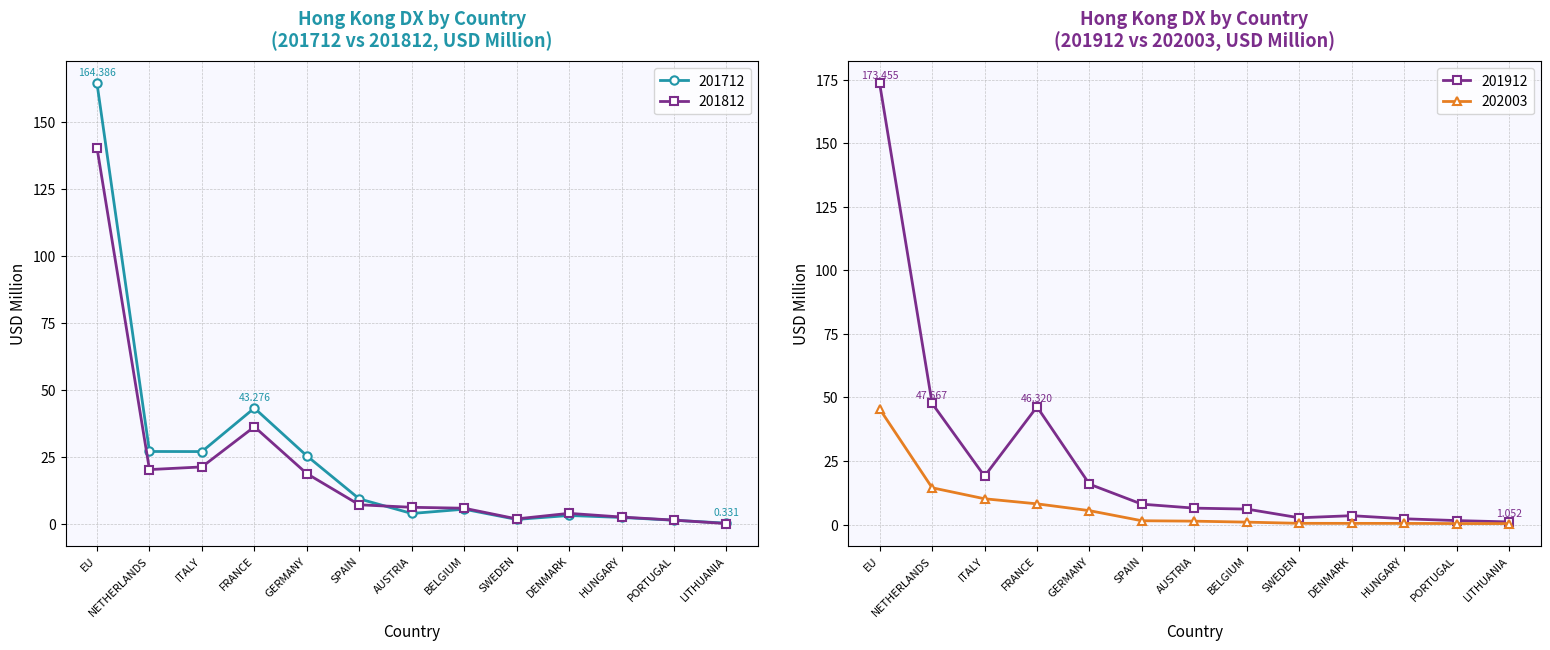

Which category has the highest value in the 201912 series?

EU